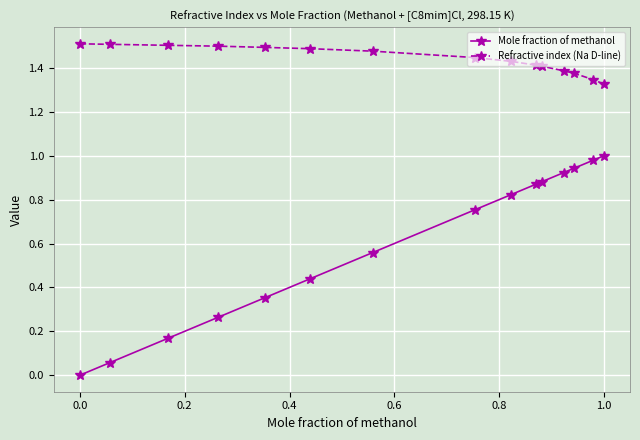

True or false: Refractive index (Na D-line) and Mole fraction of methanol intersect in this chart.

False